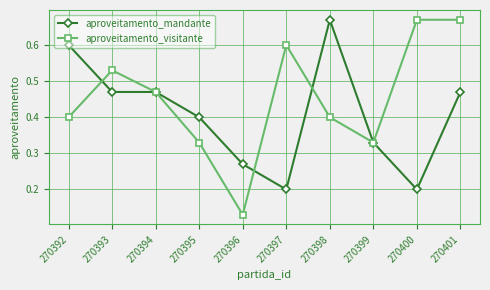

True or false: aproveitamento_mandante and aproveitamento_visitante intersect in this chart.

True